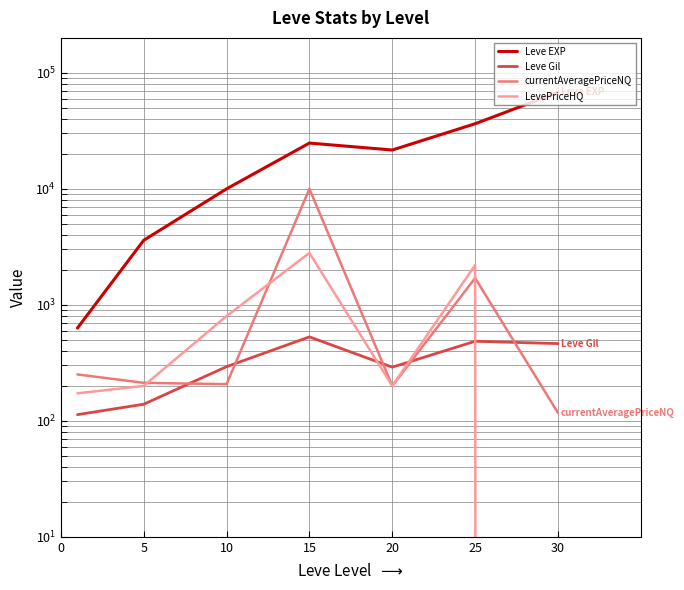

At which label does Leve EXP first exceed 21600?

15